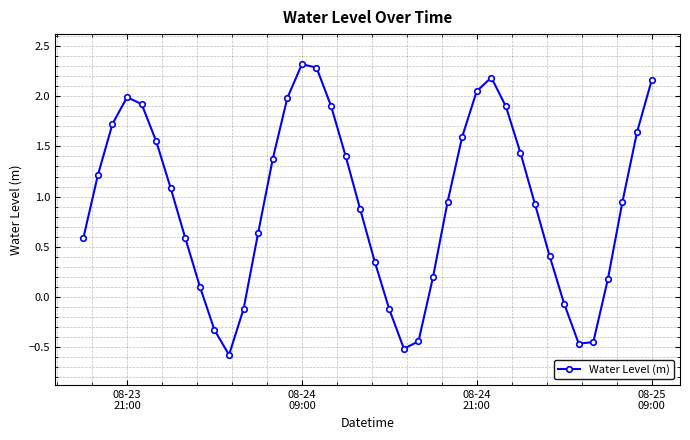

What is the value of the 4th point from the left?

2.0